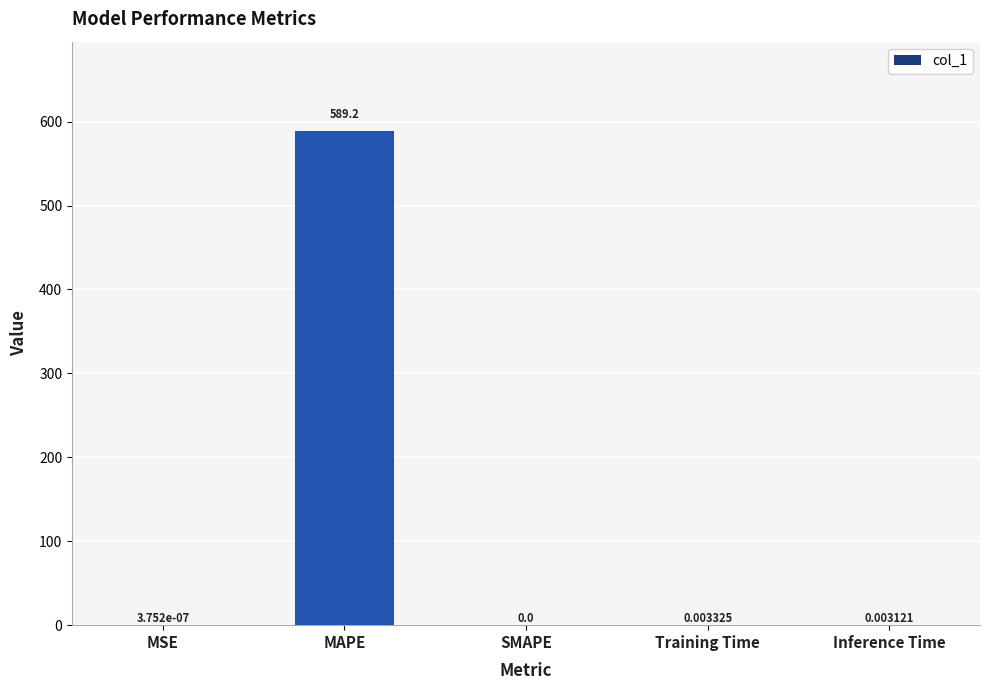

What is the average value?

117.8